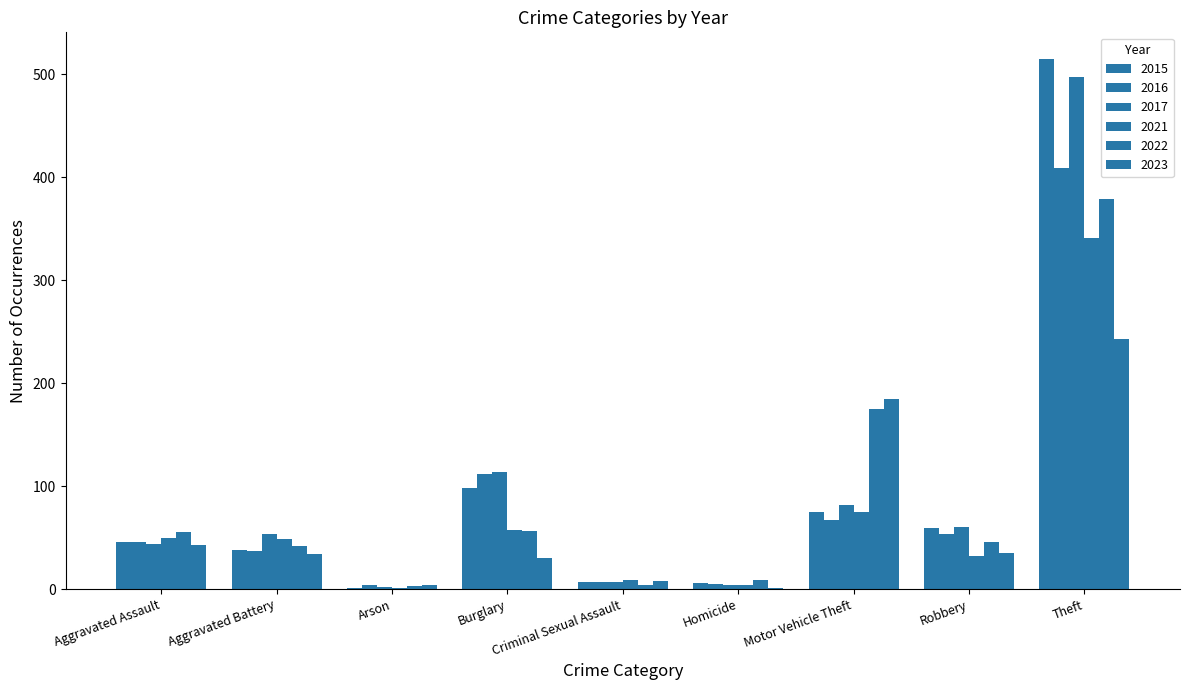

How many categories are shown in the chart?

9